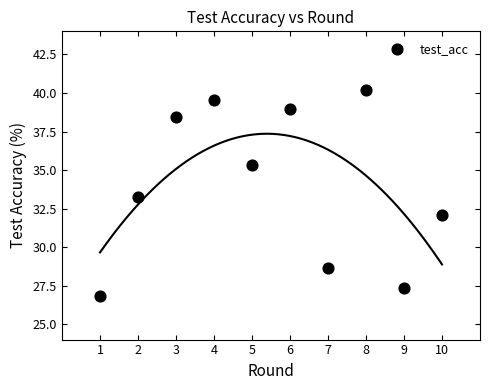

What Y value in the scatter plot is closest to 33?

33.2